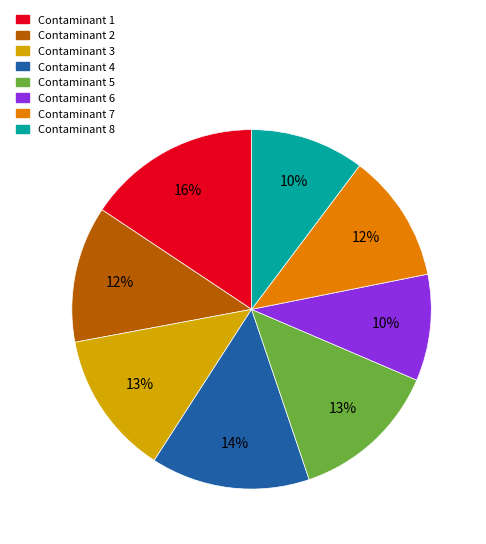

To the nearest percent, what portion does Contaminant 6 represent?

10%